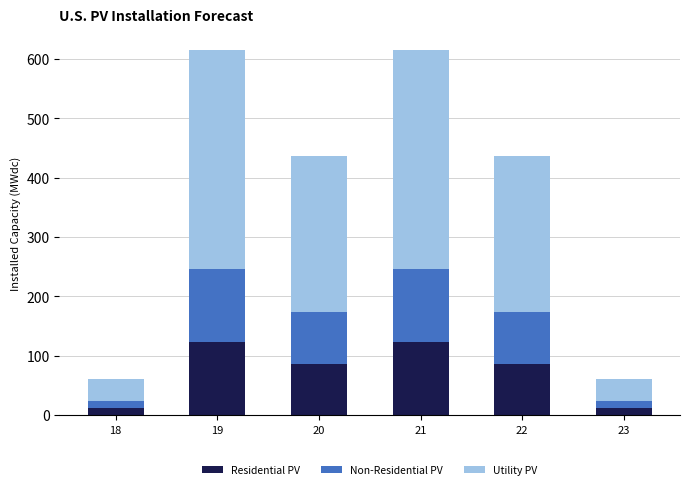

What is the total value across all series at 19?

616